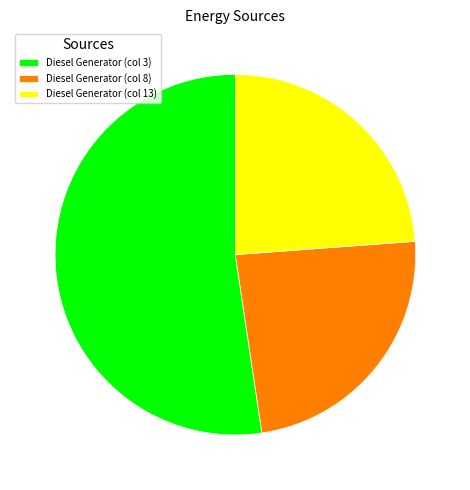

True or false: Diesel Generator (col 8) accounts for 24% of the total.

True